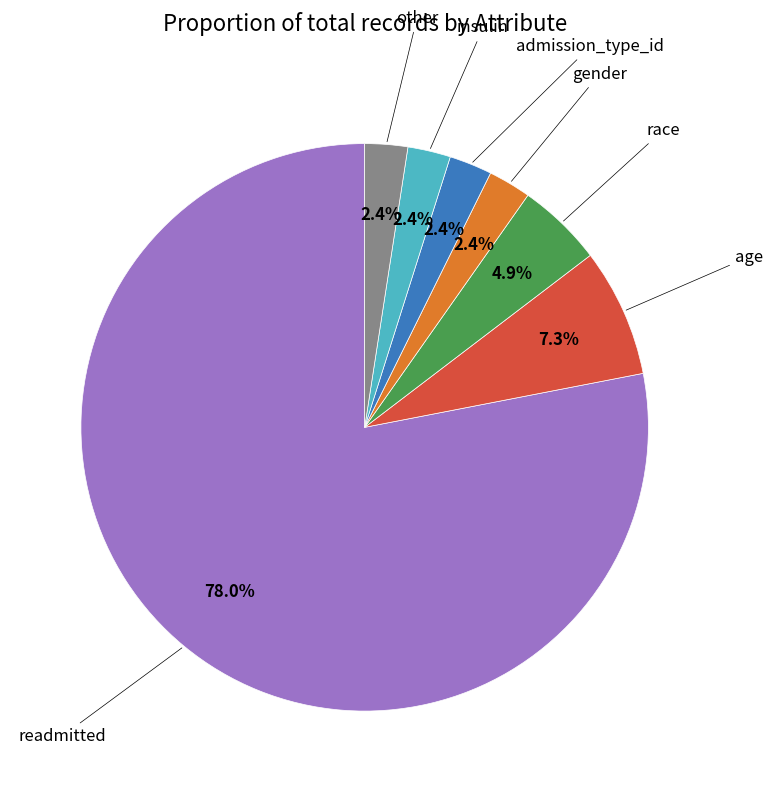

Does any single category account for the majority?

Yes